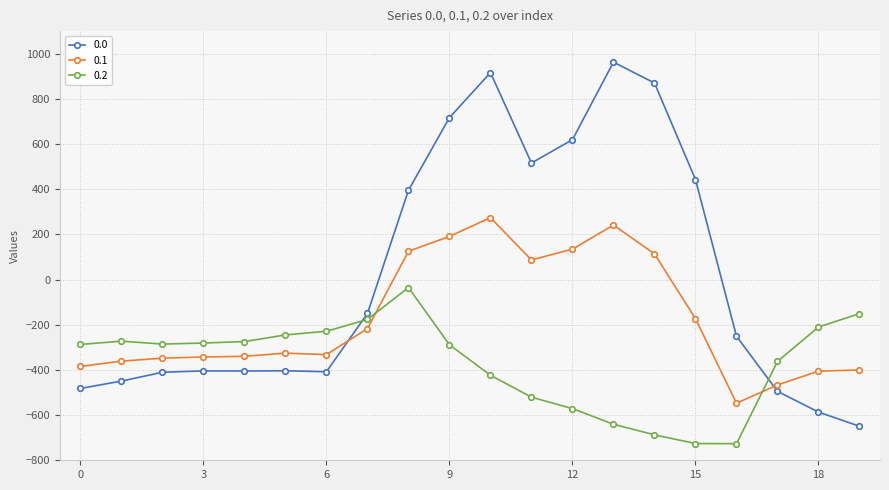

What is the average value of the 0.1 series?

-173.8